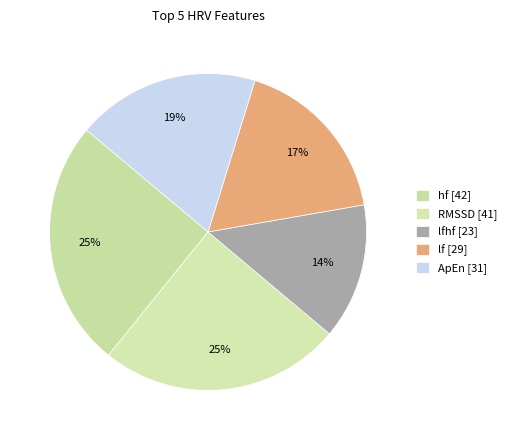

Which category has the smallest portion of the pie?

lfhf [23]